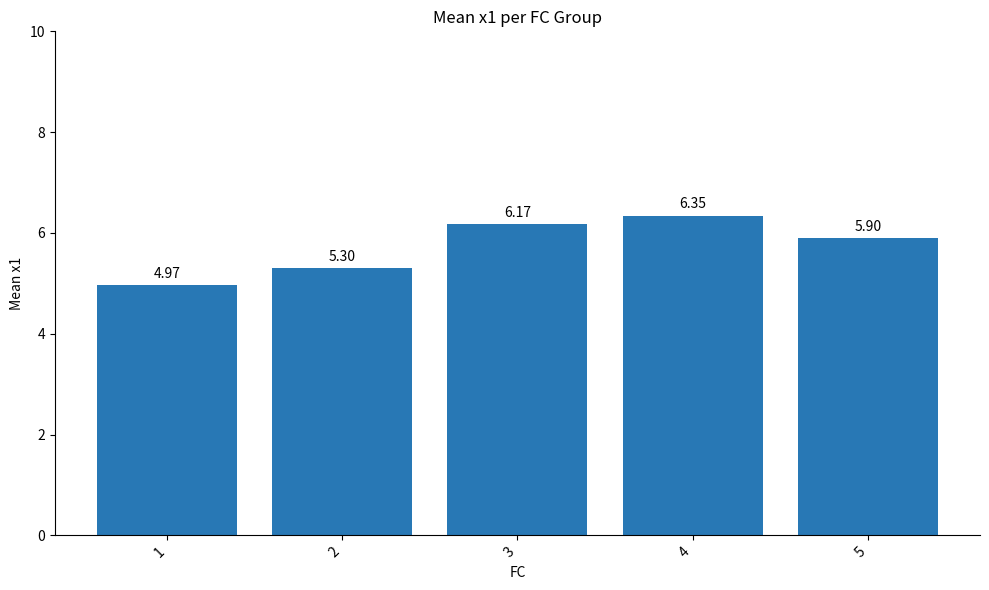

Are the bars horizontal?

No